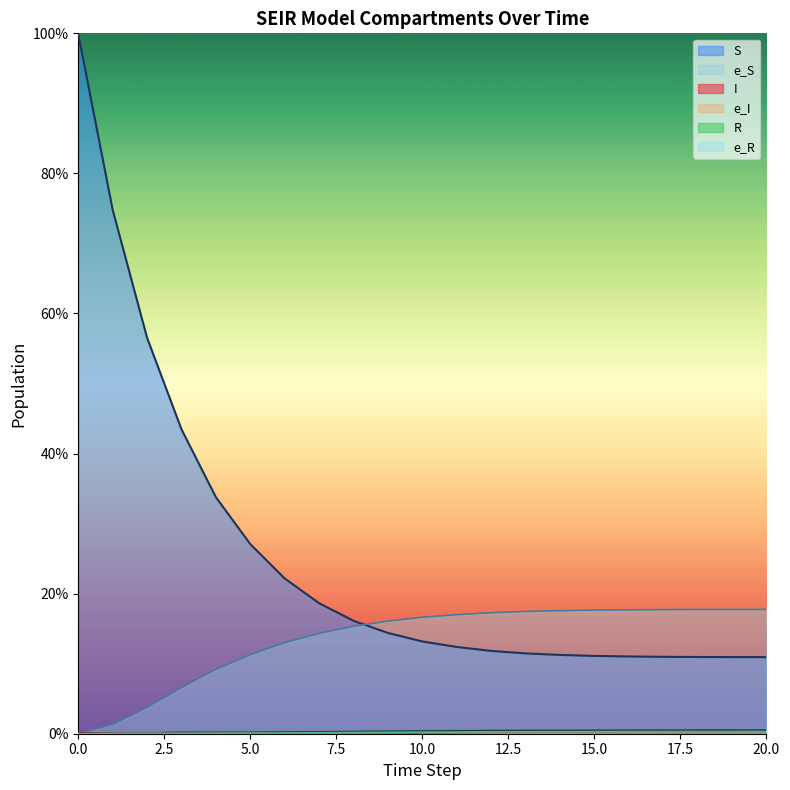

Read the e_S value at 15.

176.5